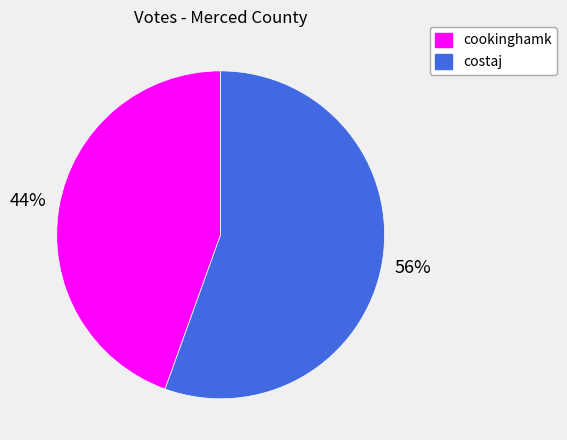

Does cookinghamk account for over 50% of the chart?

No